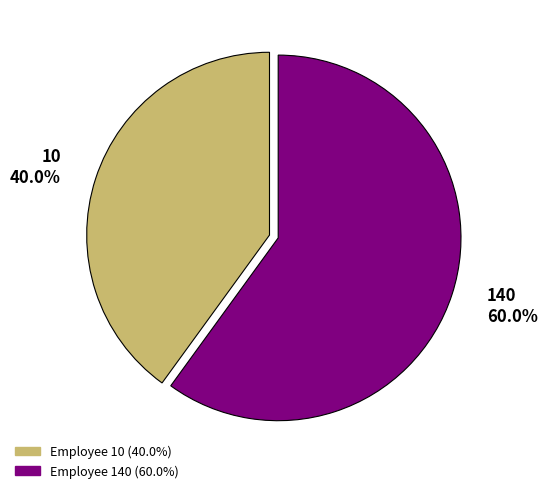

Is 140 the majority of the pie?

Yes